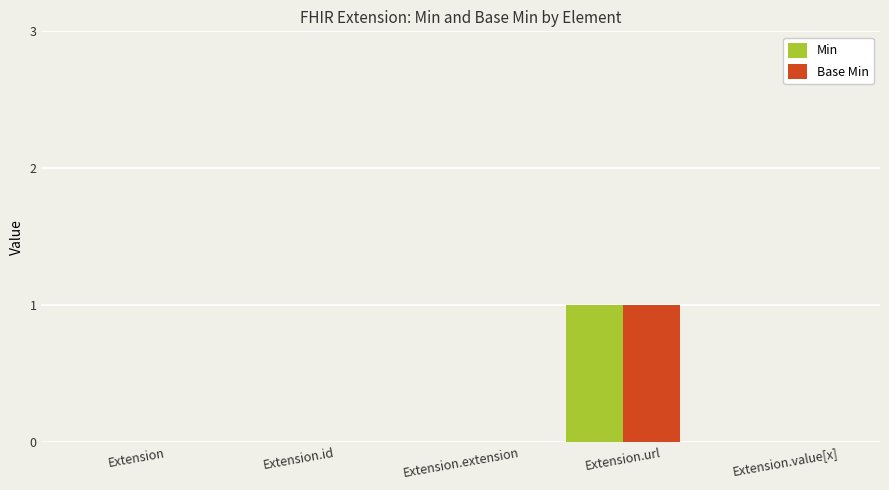

Count the number of categories in the chart.

5